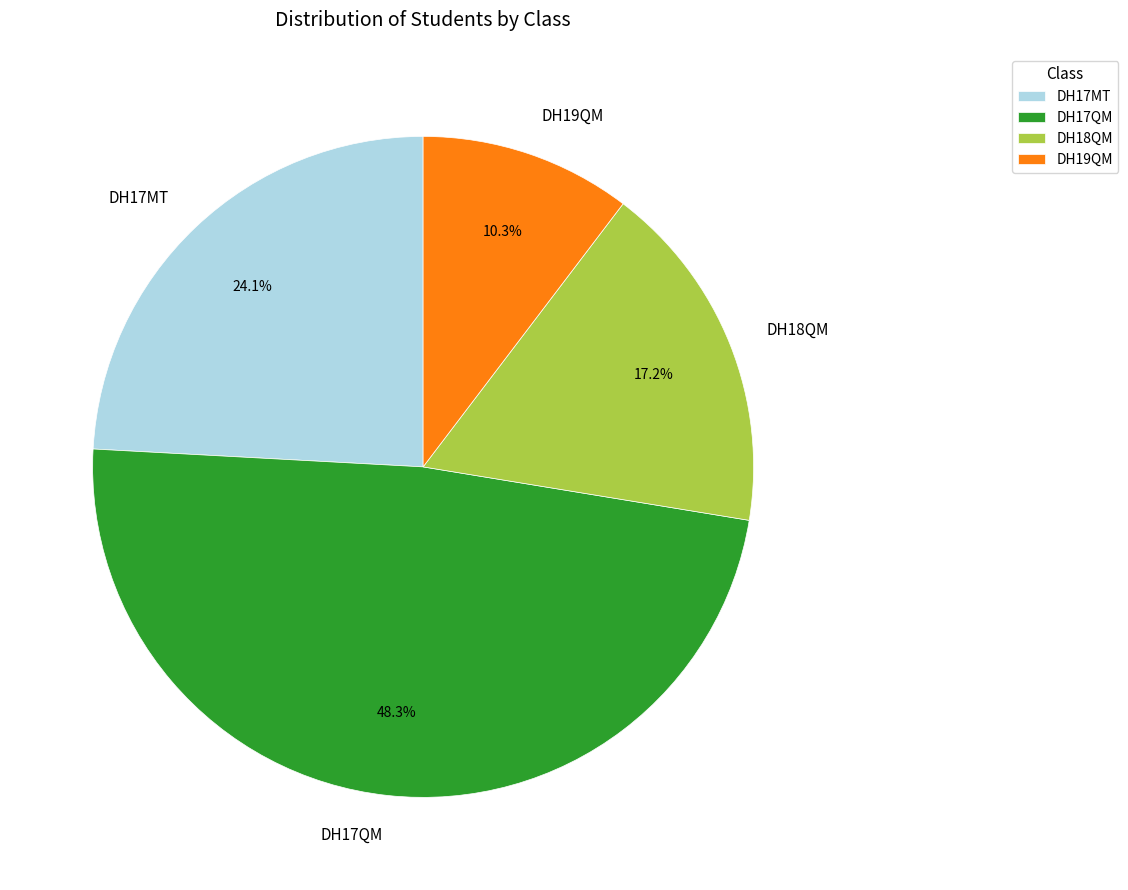

Between DH17QM and DH19QM, which is larger?

DH17QM